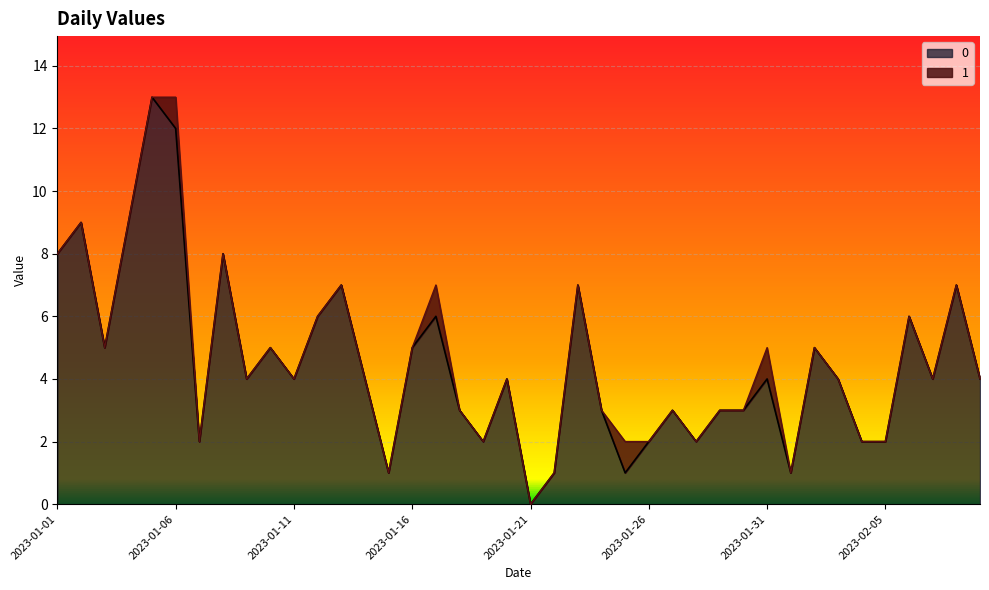

How many points are higher than both their immediate neighbors (excluding endpoints)?

13